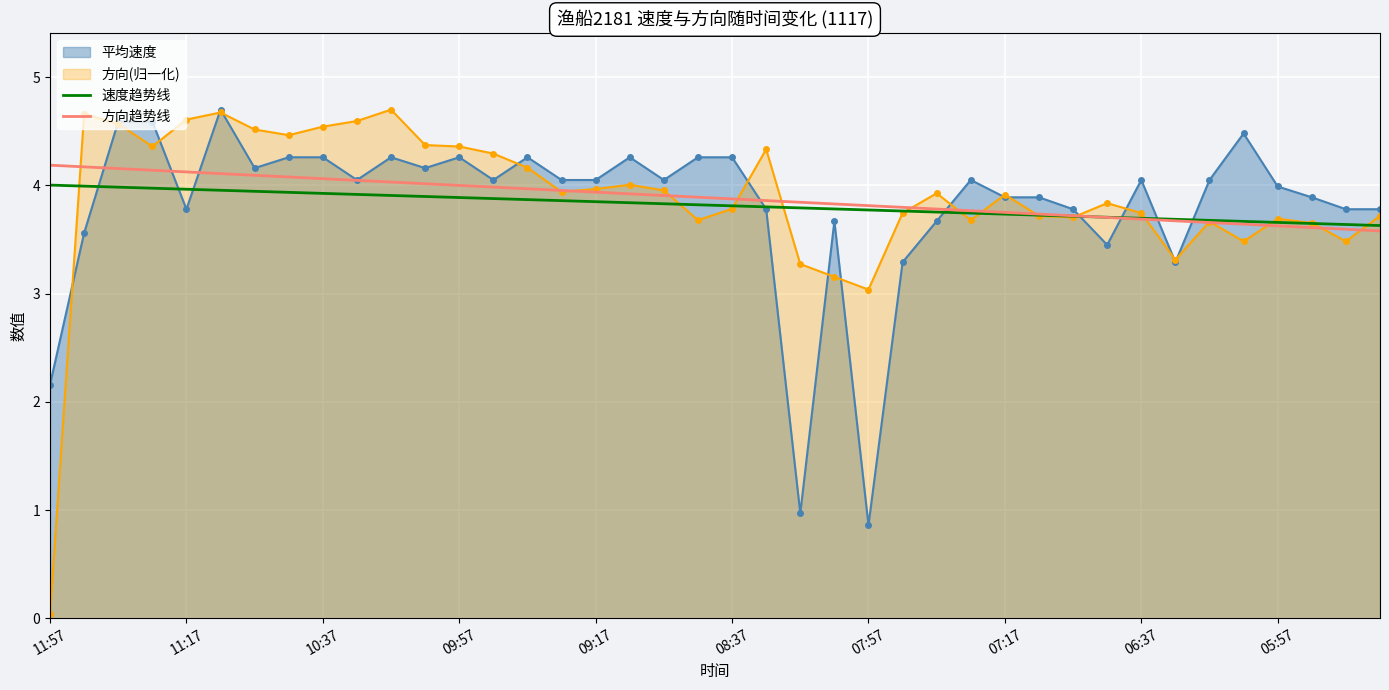

The 方向趋势线 series shows 1.7 at 05:57. True or false?

False